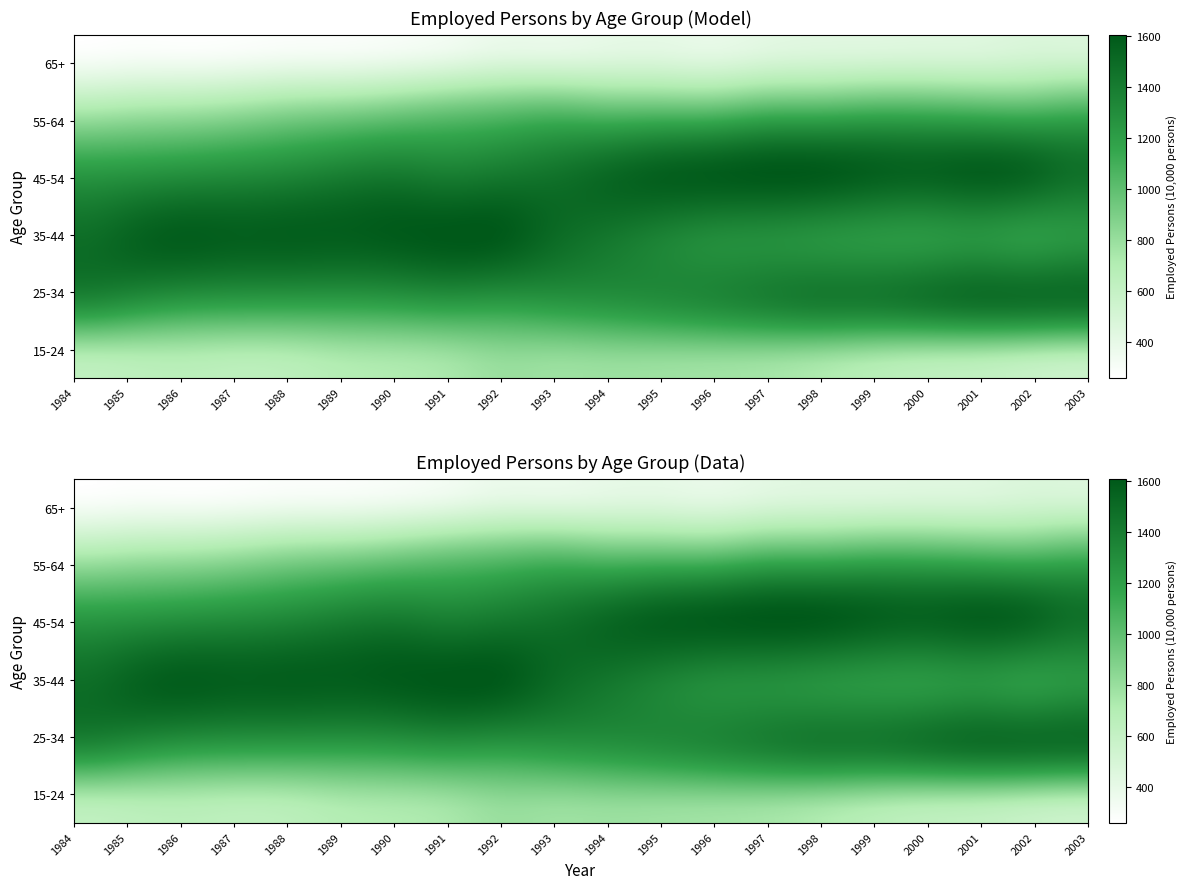

At which label does 1999 first exceed 1244?

1985